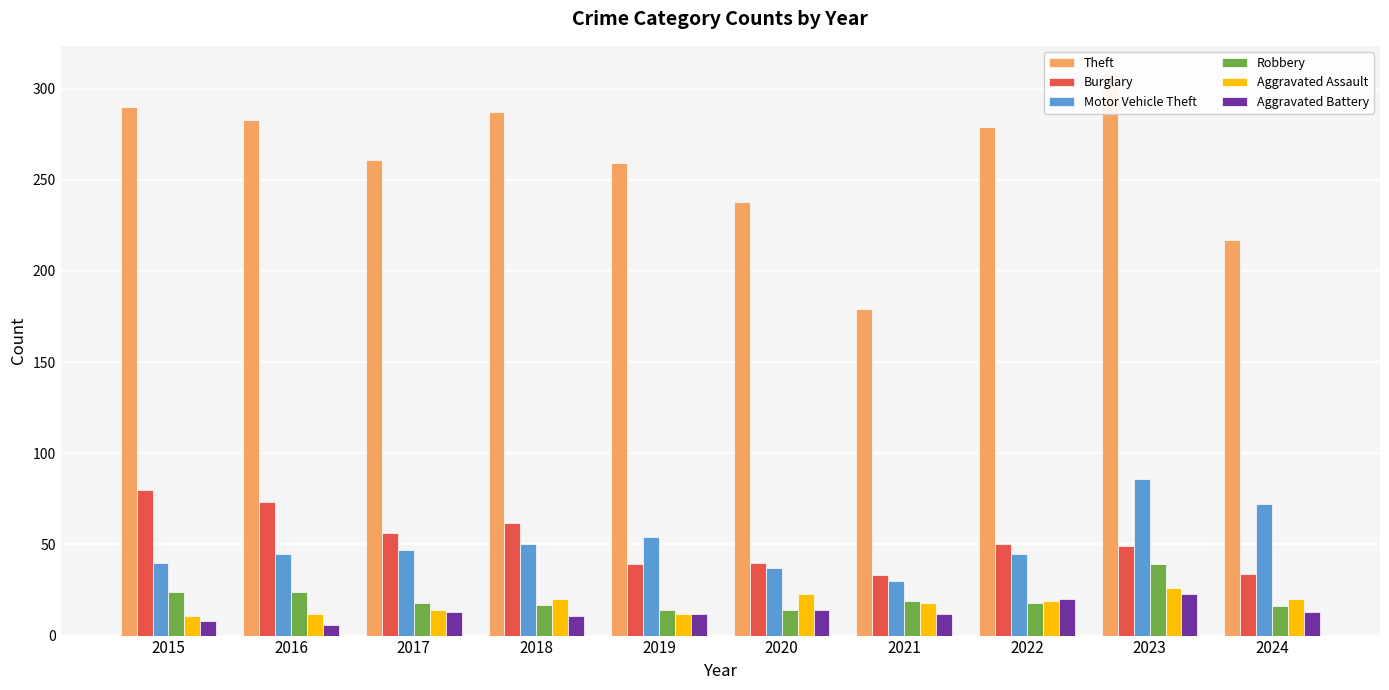

Reading left to right, transcribe all the data shown in this chart.

Theft: 2015=290	2016=283	2017=261	2018=287	2019=259	2020=238	2021=179	2022=279	2023=308	2024=217
Burglary: 2015=80	2016=73	2017=56	2018=62	2019=39	2020=40	2021=33	2022=50	2023=49	2024=34
Motor Vehicle Theft: 2015=40	2016=45	2017=47	2018=50	2019=54	2020=37	2021=30	2022=45	2023=86	2024=72
Robbery: 2015=24	2016=24	2017=18	2018=17	2019=14	2020=14	2021=19	2022=18	2023=39	2024=16
Aggravated Assault: 2015=11	2016=12	2017=14	2018=20	2019=12	2020=23	2021=18	2022=19	2023=26	2024=20
Aggravated Battery: 2015=8	2016=6	2017=13	2018=11	2019=12	2020=14	2021=12	2022=20	2023=23	2024=13